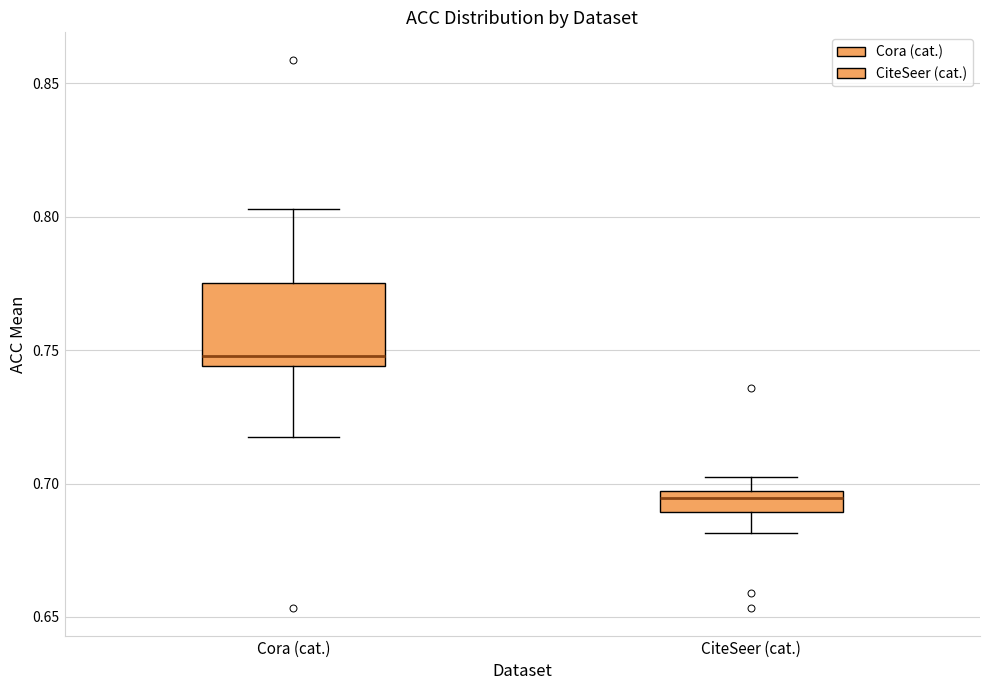

Which box's median line is the lowest?

CiteSeer (cat.)